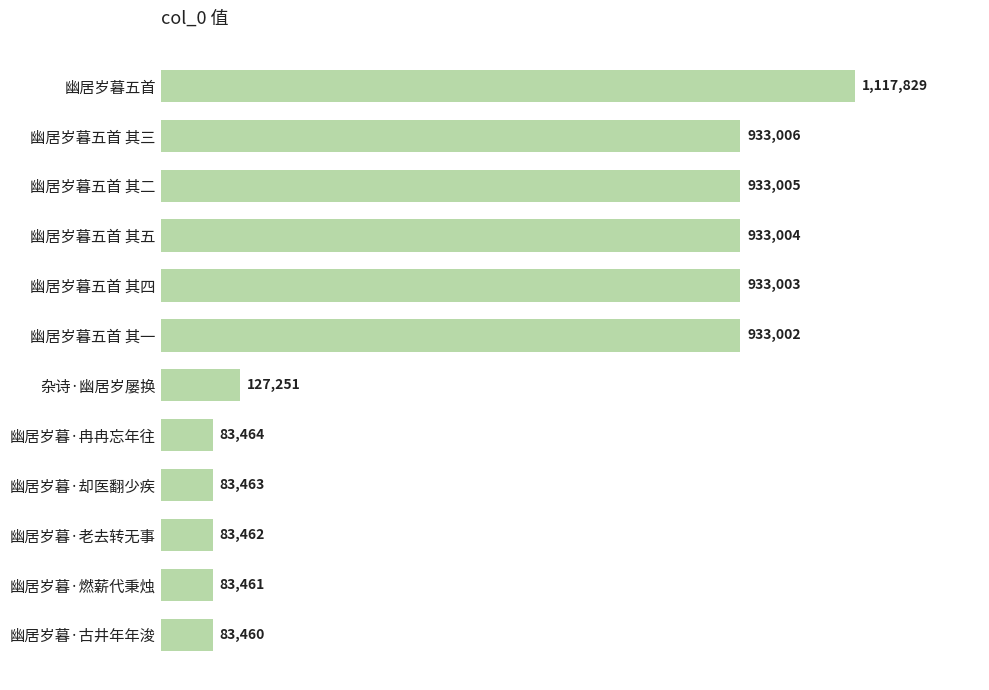

What is the difference between the maximum and minimum values?

1034369